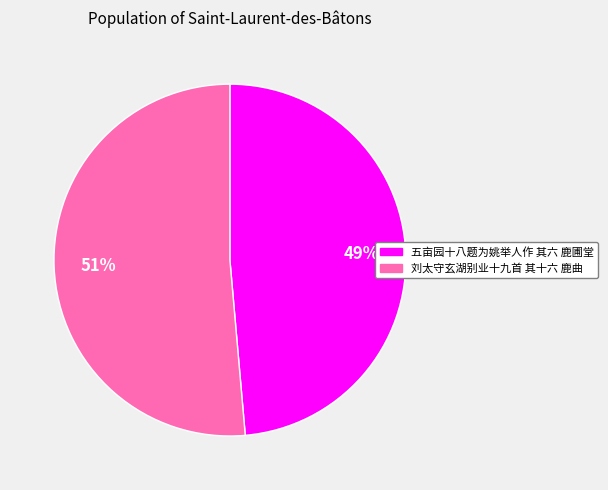

Do 五亩园十八题为姚举人作 其六 鹿圃堂 and 刘太守玄湖别业十九首 其十六 鹿曲 together represent more than half of the pie?

Yes